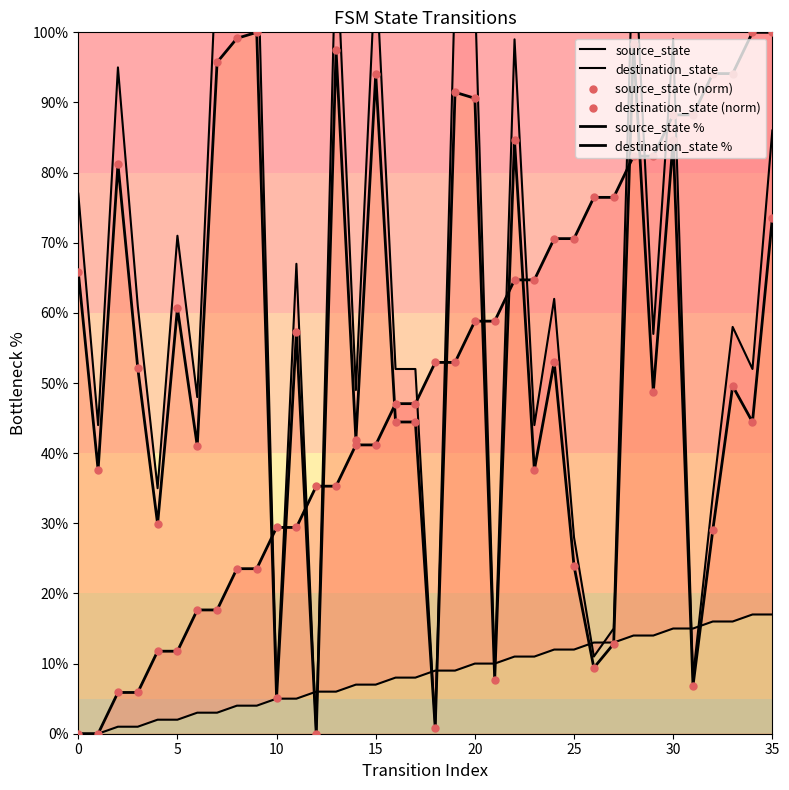

Which series contains the highest Y value?

destination_state